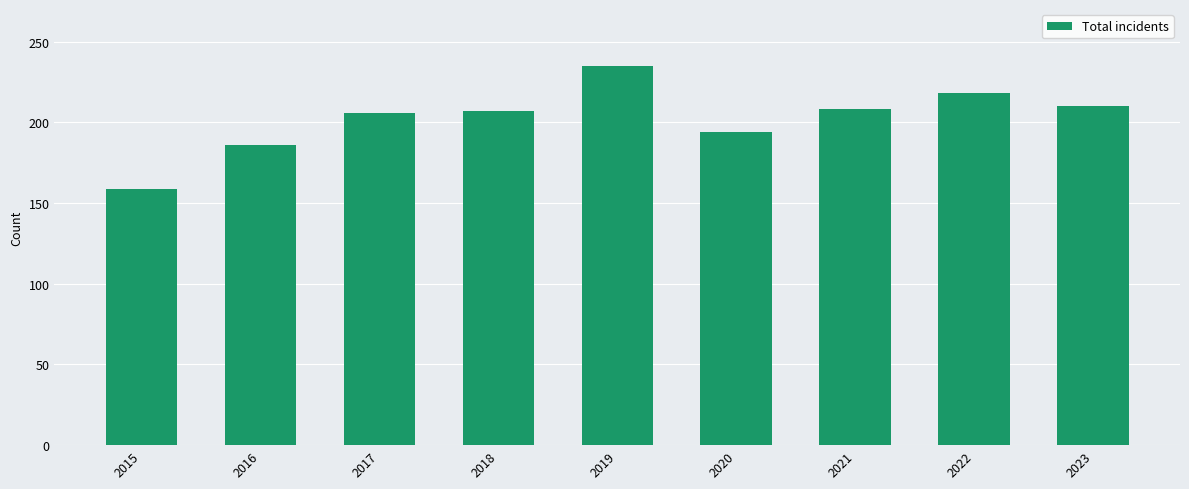

True or false: the data shows 310 at 2023.

False